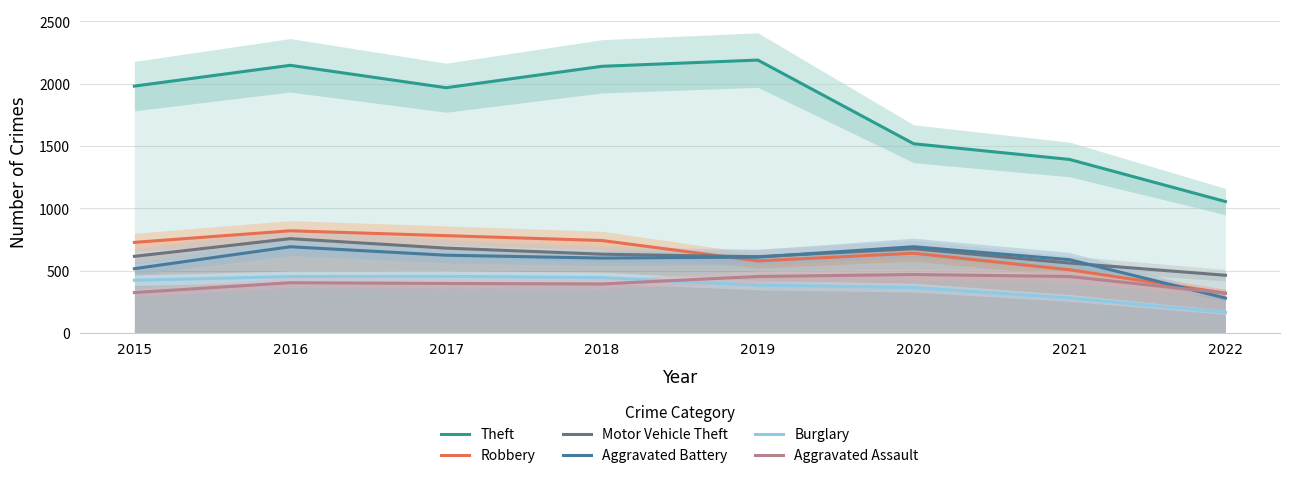

What is the value of the Theft point at the 7th from the left?

1392